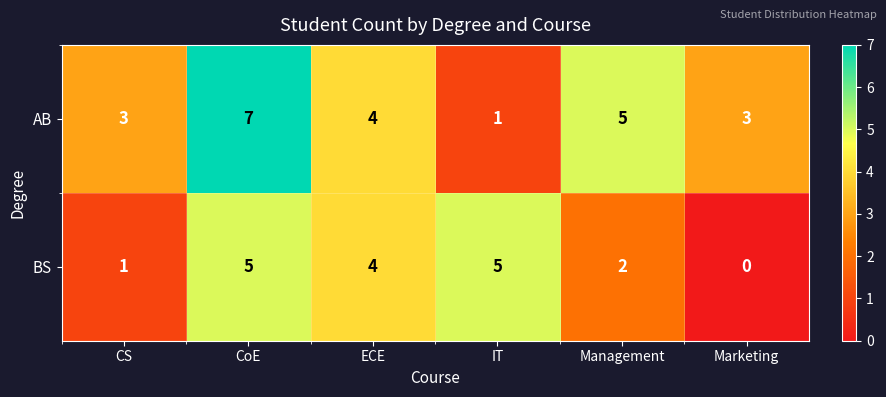

True or false: AB has a value of 7 at CoE.

True